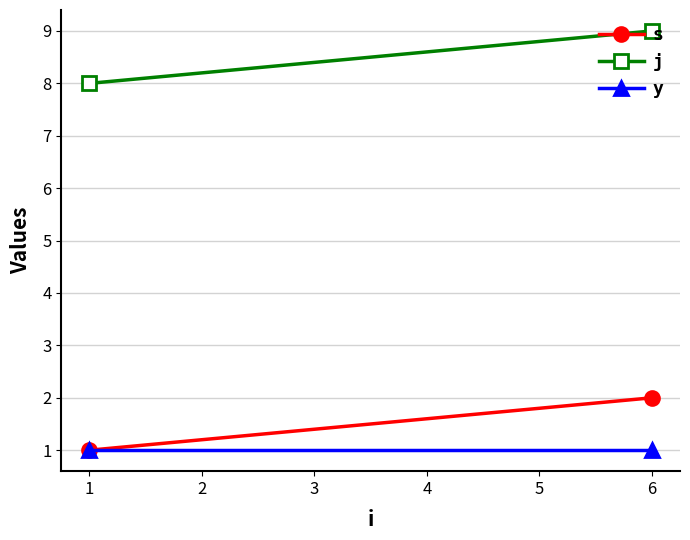

At 1, list the series in order from largest to smallest.

j, s, y